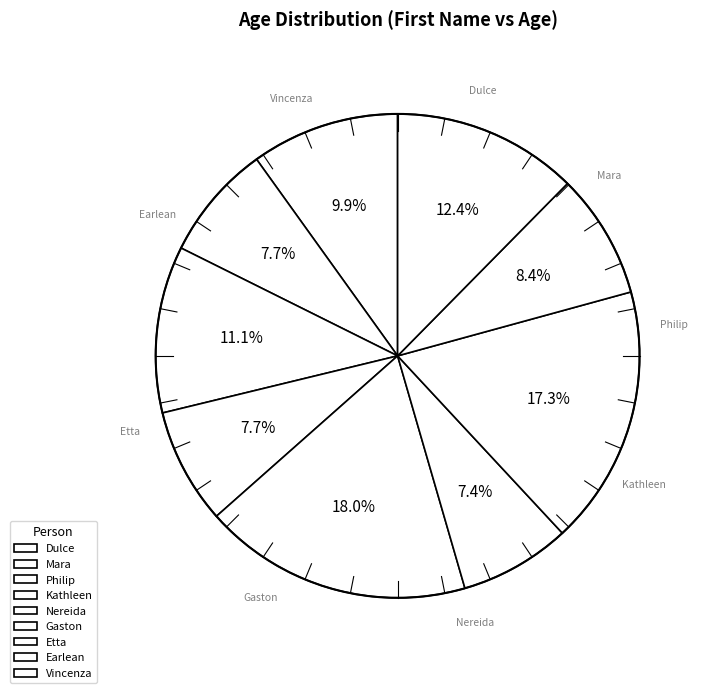

Which has a higher value, Etta or Dulce?

Etta